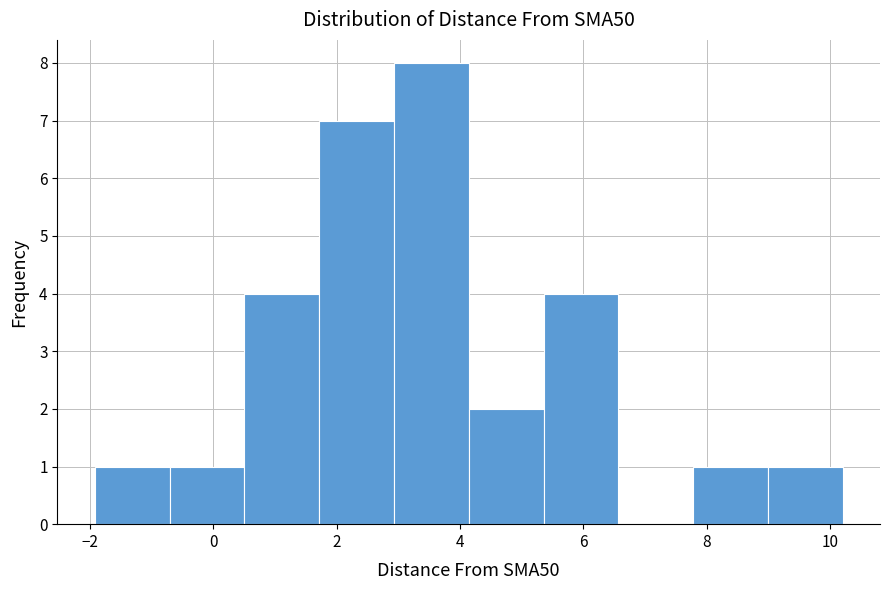

Reading left to right, list every bar in this chart as the range it spans on the x-axis followed by its height. Neither the bar edges nor the heights are printed on the chart, so give them approximately, as read against the axes.

-2.0 to -0.8: 1
-0.8 to 0.6: 1
0.6 to 1.8: 4
1.8 to 3.0: 7
3.0 to 4.2: 8
4.2 to 5.4: 2
5.4 to 6.6: 4
6.6 to 7.8: 0
7.8 to 9.0: 1
9.0 to 10.2: 1